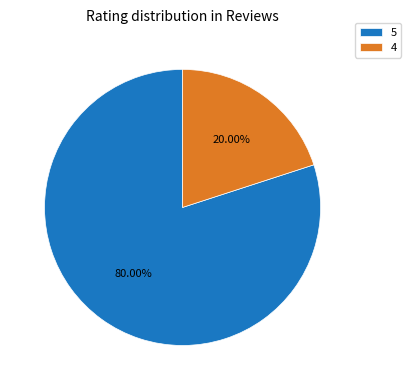

How many slices are in this pie chart?

2